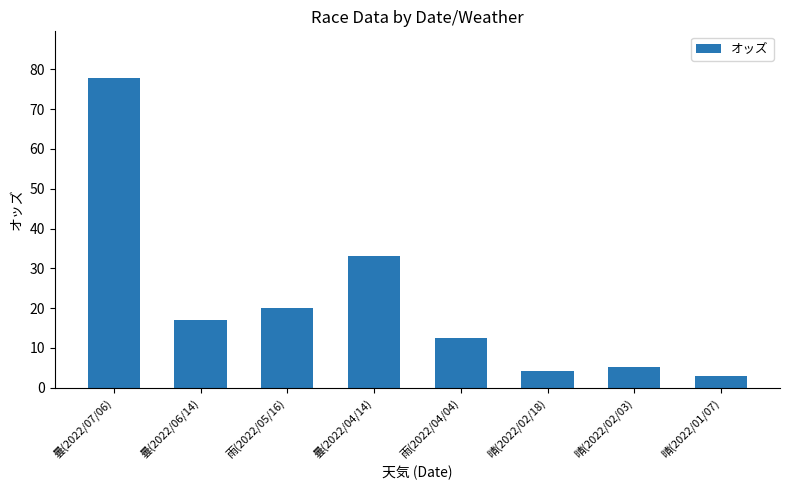

What is the label of the 5th bar from the left?

雨(2022/04/04)